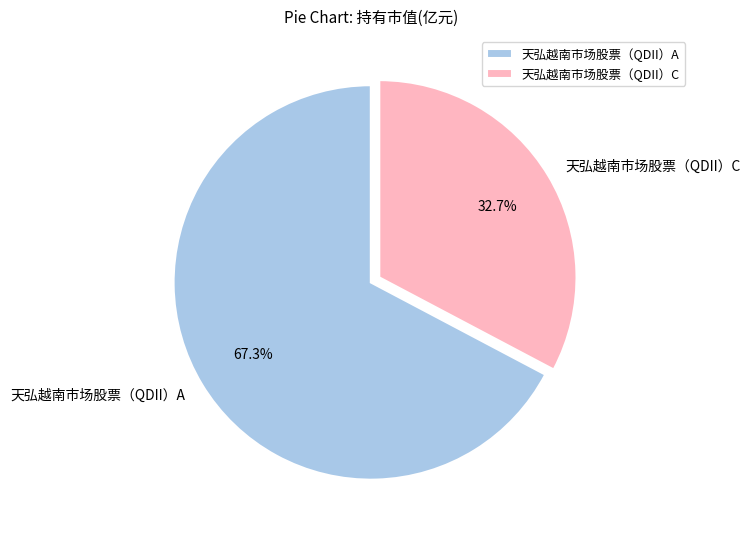

Is there any slice that represents more than half of the pie?

Yes